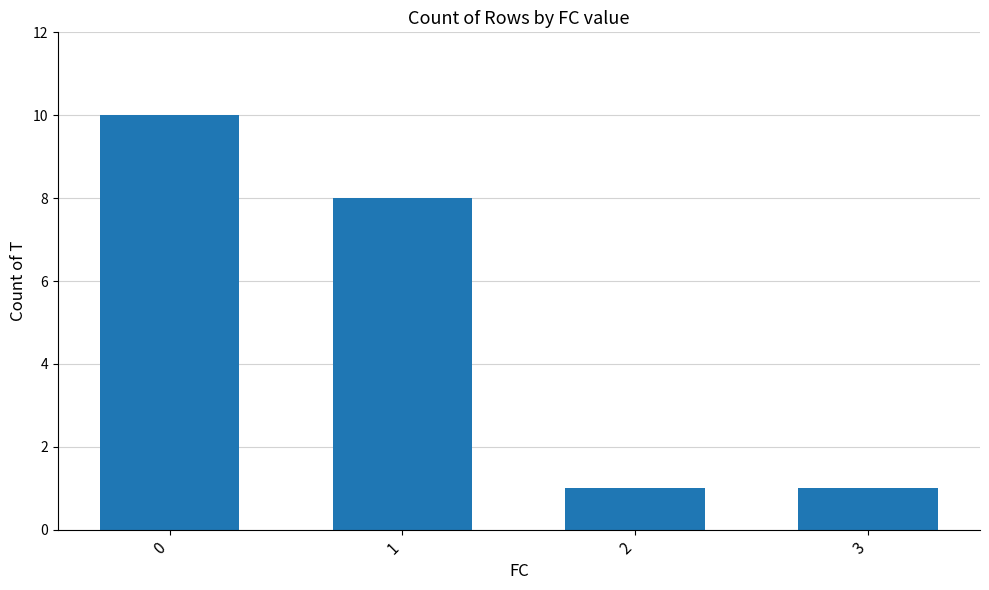

Reading left to right, transcribe all the data shown in this chart.

10	8	1	1